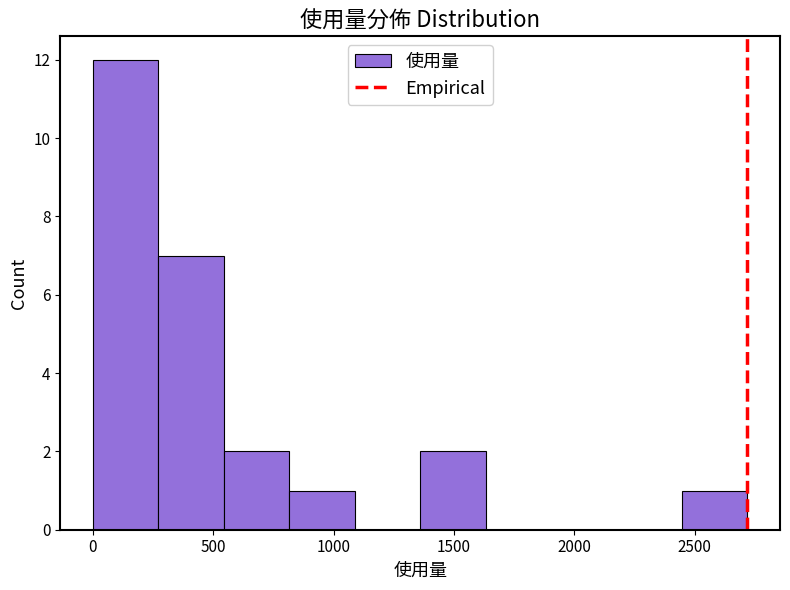

What is the height of the bar covering 800 to 1100 on the x-axis? Neither the bar edges nor the heights are printed on the chart, so give them approximately, as read against the axes.

1